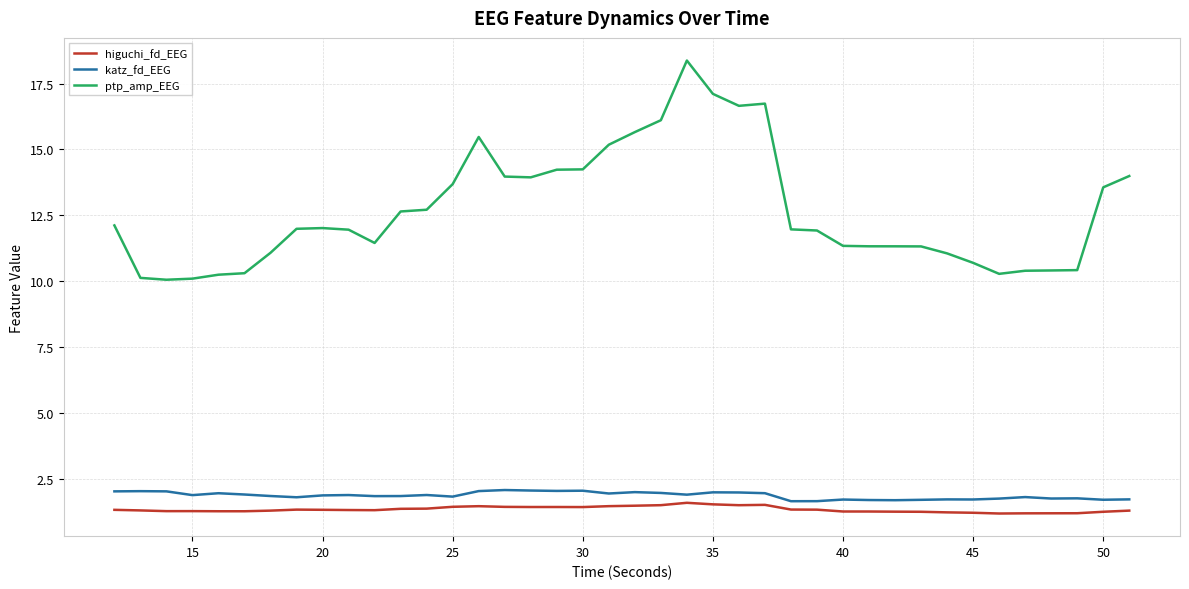

Which series has the widest spread of values?

ptp_amp_EEG